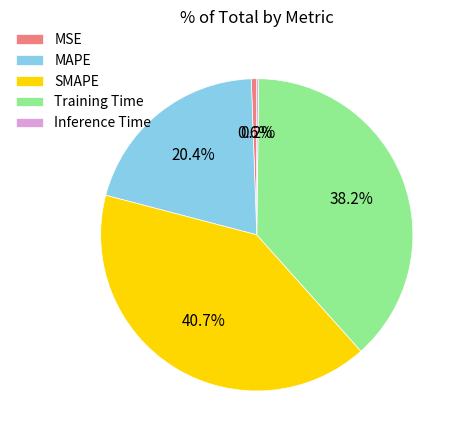

How much of the chart is everything except MSE?

99.4%